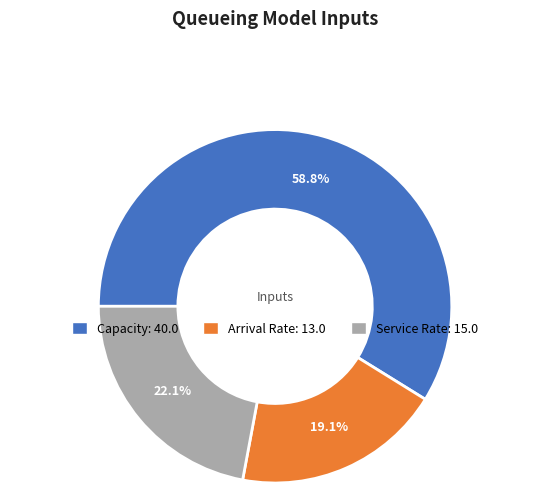

To the nearest percent, what is the difference between the Arrival Rate and Capacity slice percentages?

40%